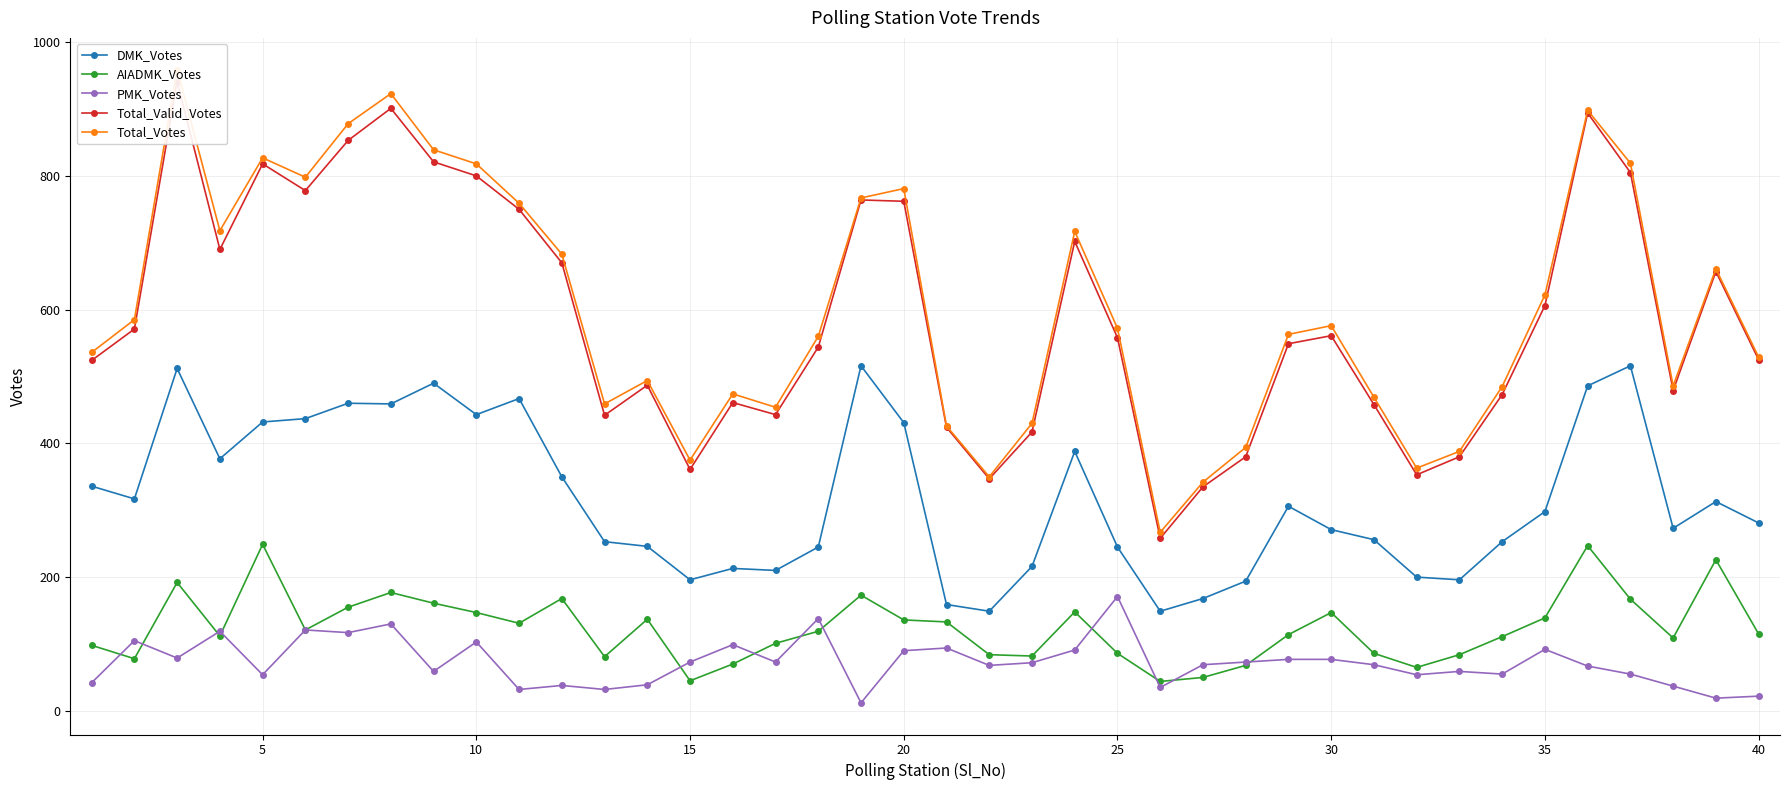

What is the minimum value shown in the chart?

12